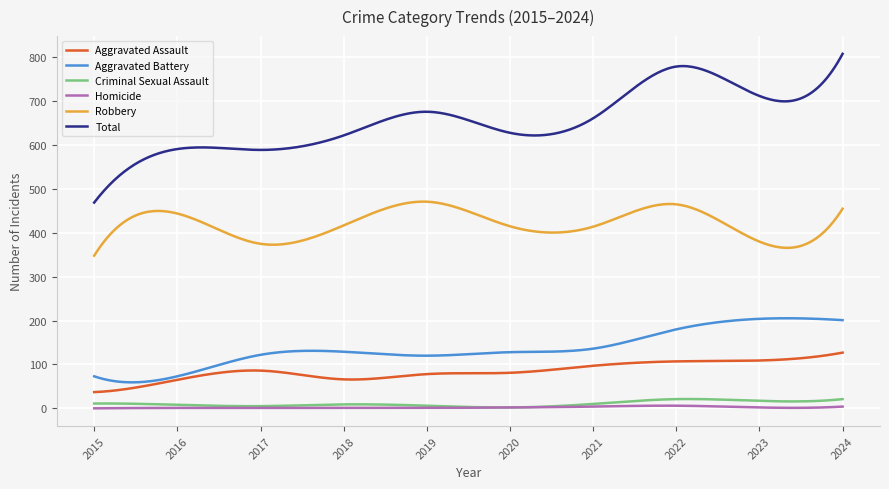

Which series has the largest total across all categories?

Total